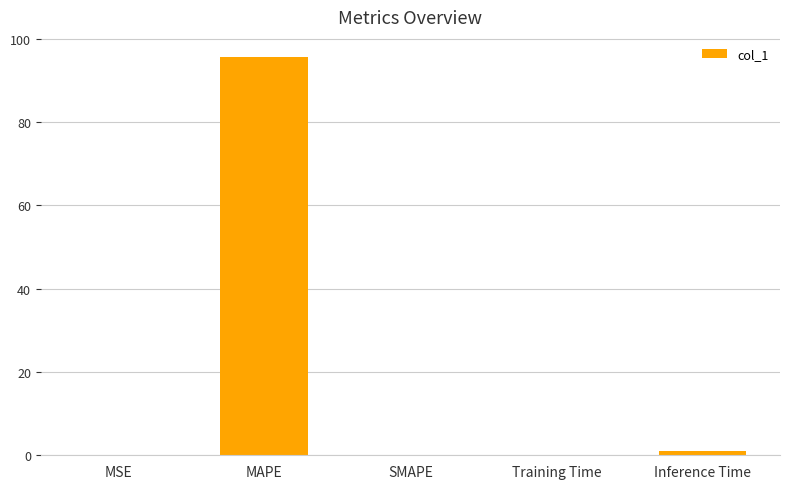

What is the greatest value displayed?

95.7